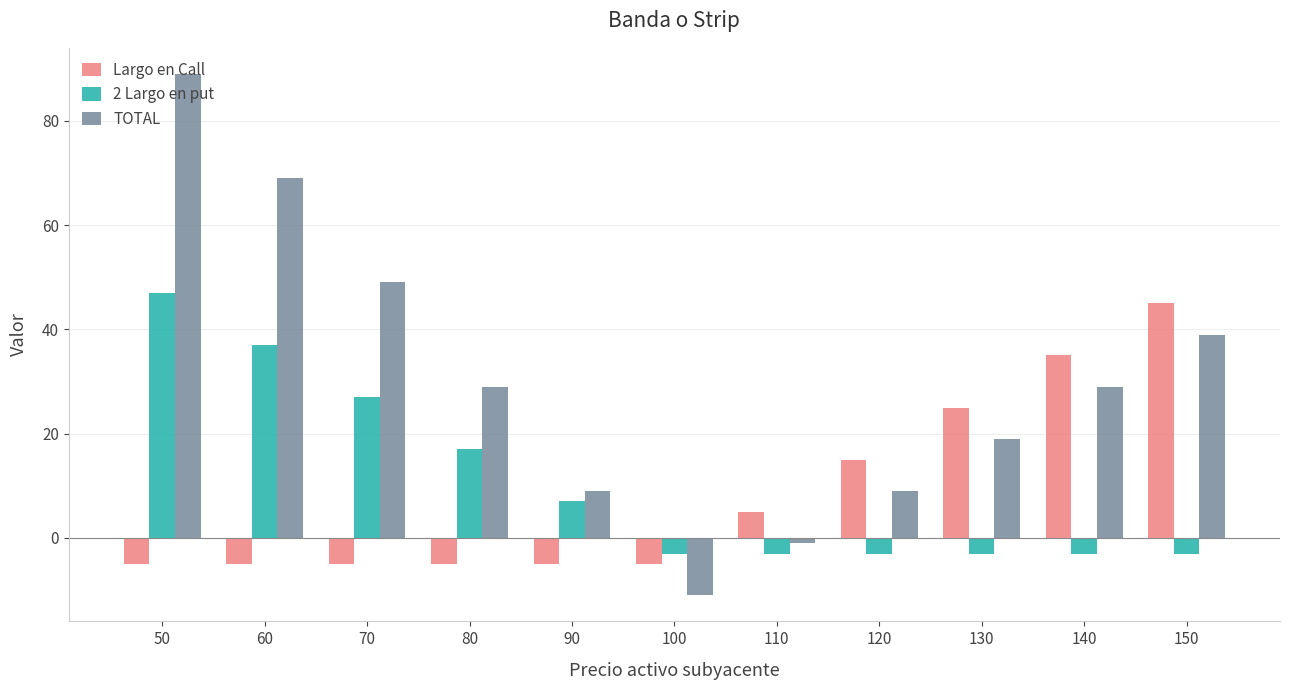

Rank the series at 90 from lowest to highest value.

Largo en Call, 2 Largo en put, TOTAL